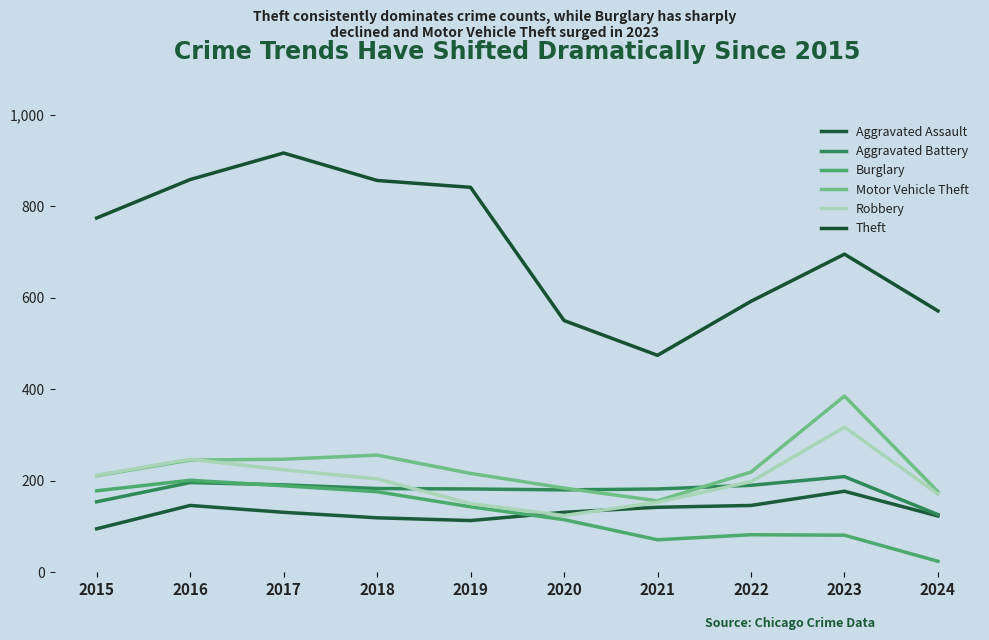

What is the spread (max minus min) of values at 2018?

737